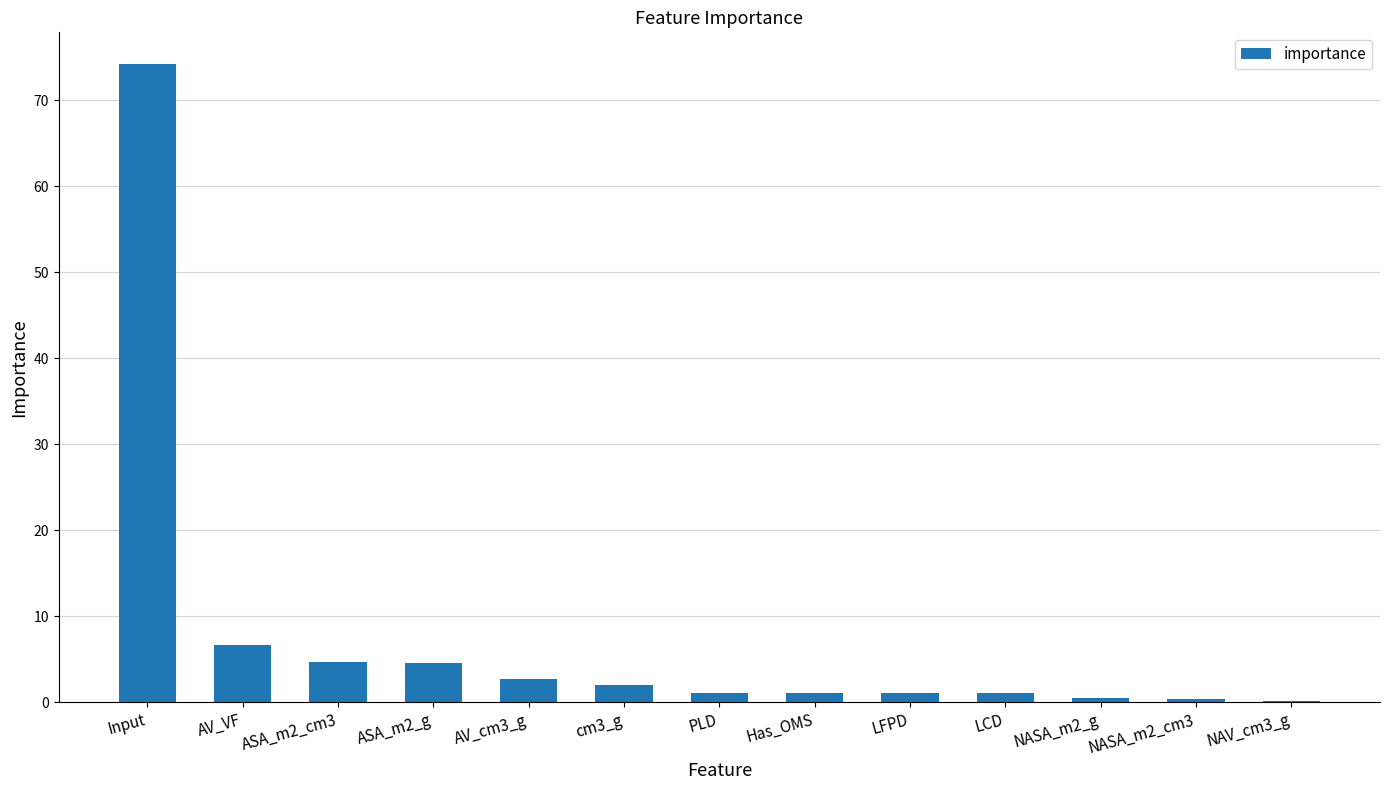

How many series are shown in this chart?

1